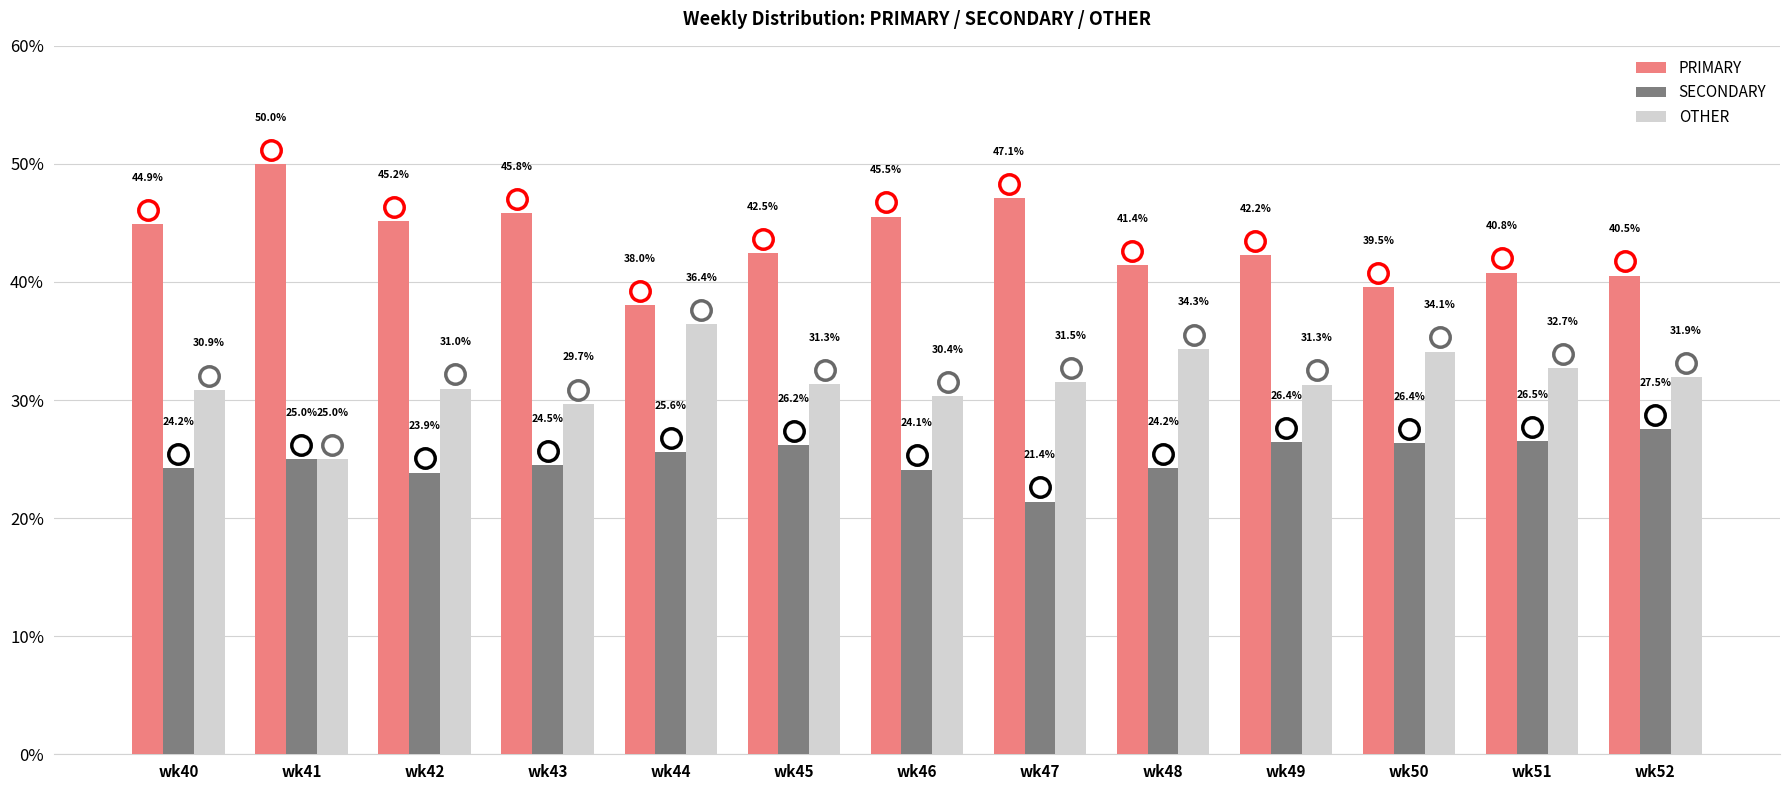

At which label does SECONDARY reach its minimum?

wk47